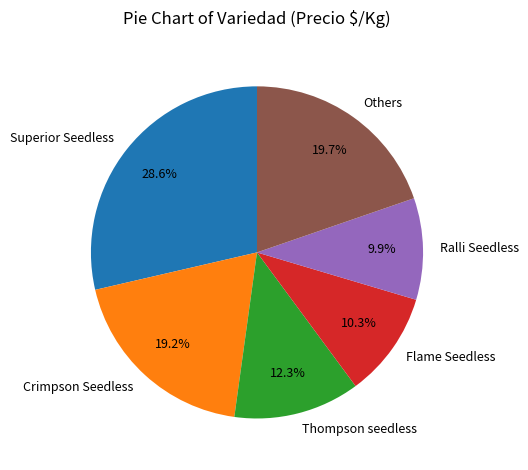

Is there any slice that represents more than half of the pie?

No